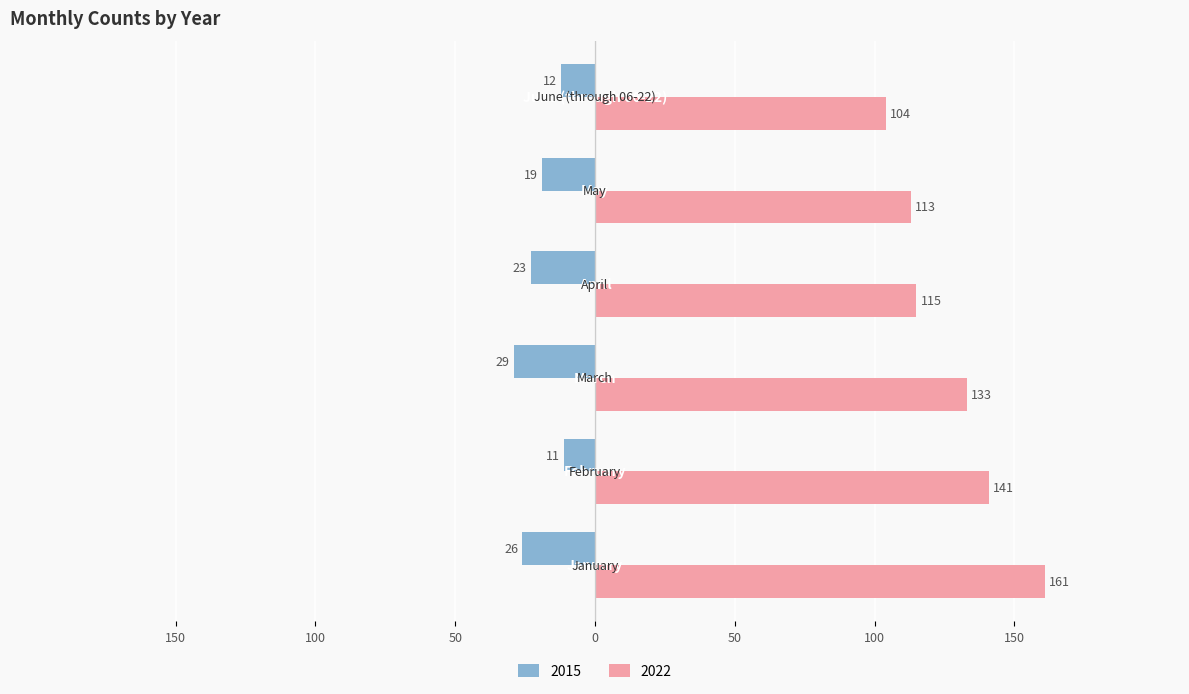

List the series in order of their overall mean, lowest first.

2015, 2022